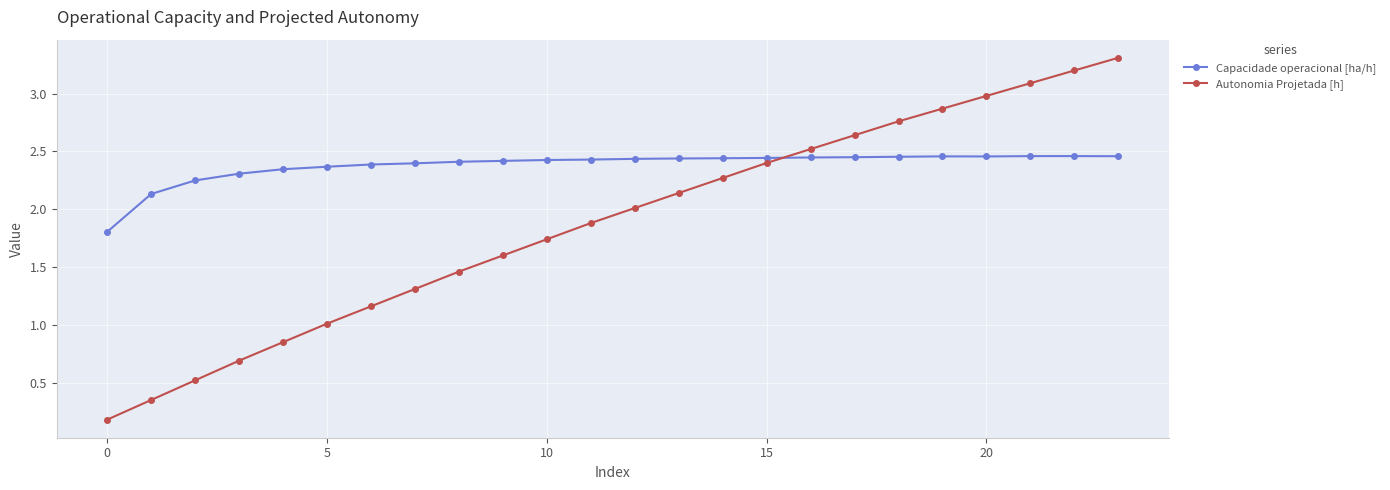

What is the lowest value of the Capacidade operacional [ha/h] series?

1.8